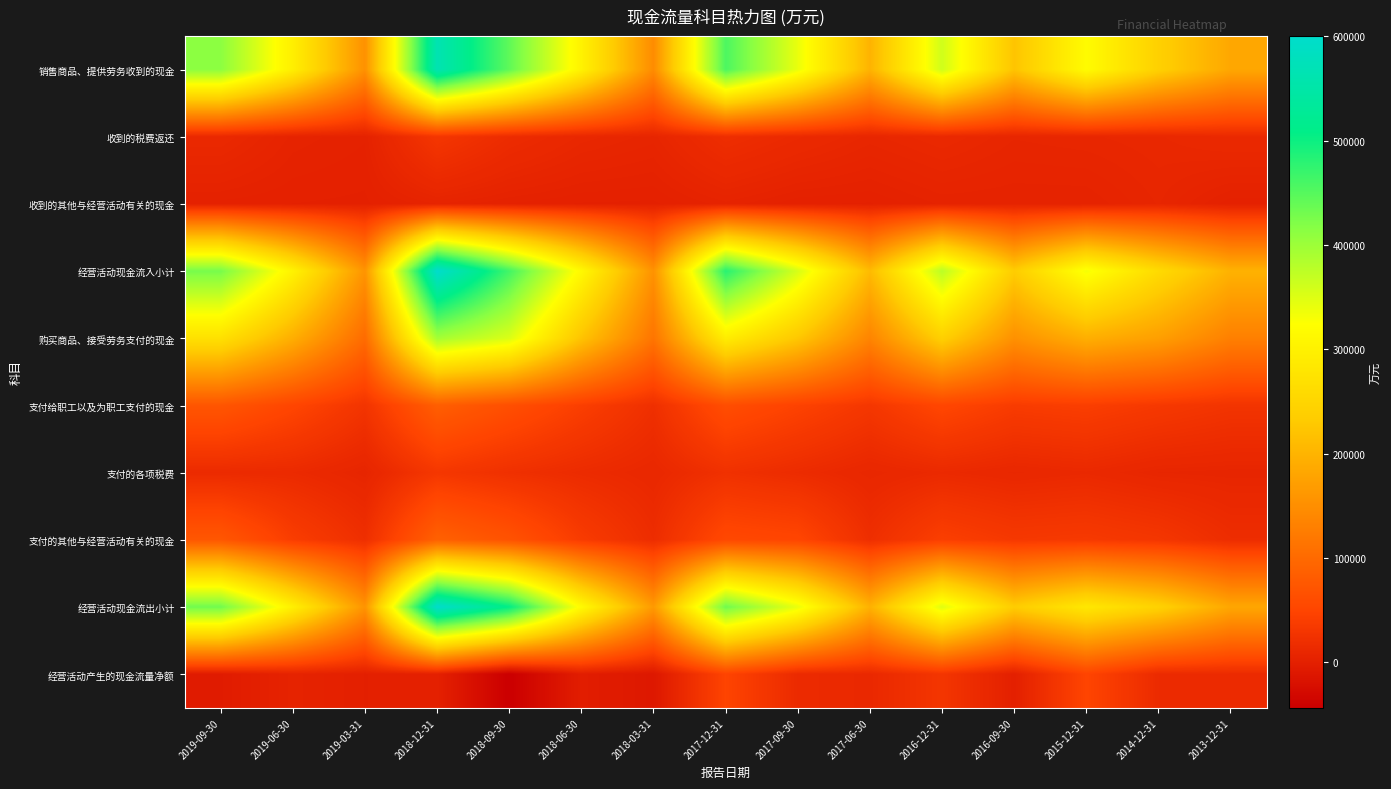

What is the total value across all series at 2017-06-30?

824553